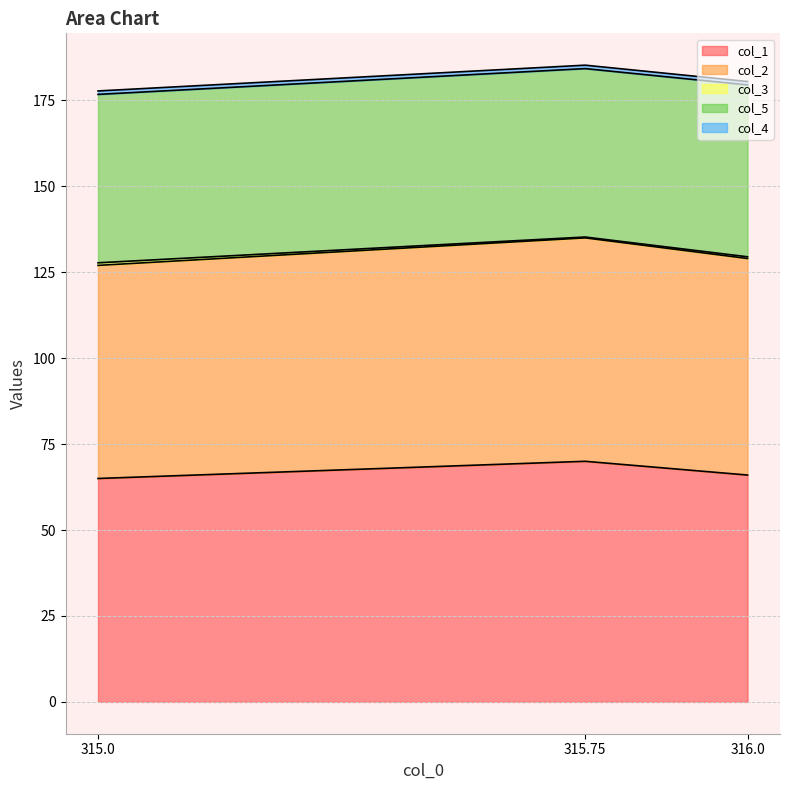

What is the minimum value for col_1?

65.0